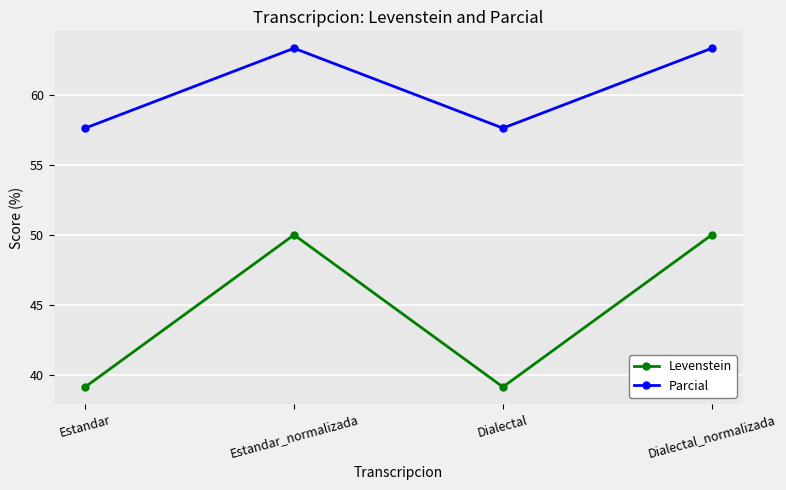

Reading left to right, what are all the values shown in this chart?

Levenstein: 39.1	50.0	39.1	50.0
Parcial: 57.6	63.3	57.6	63.3